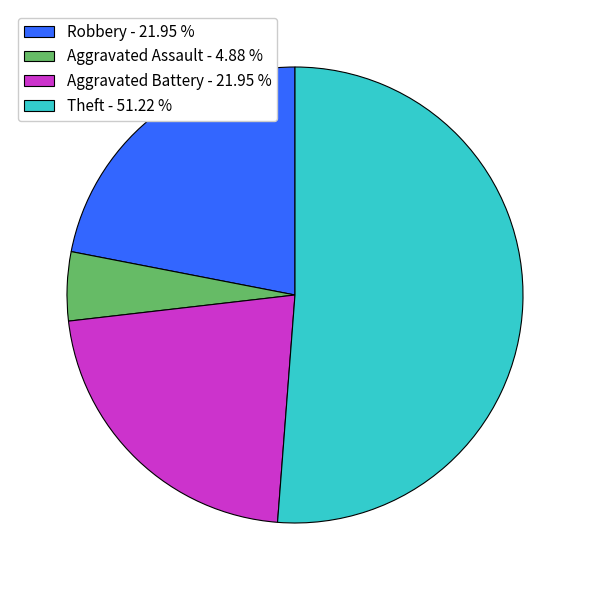

Which slice is the largest?

Theft - 51.22 %